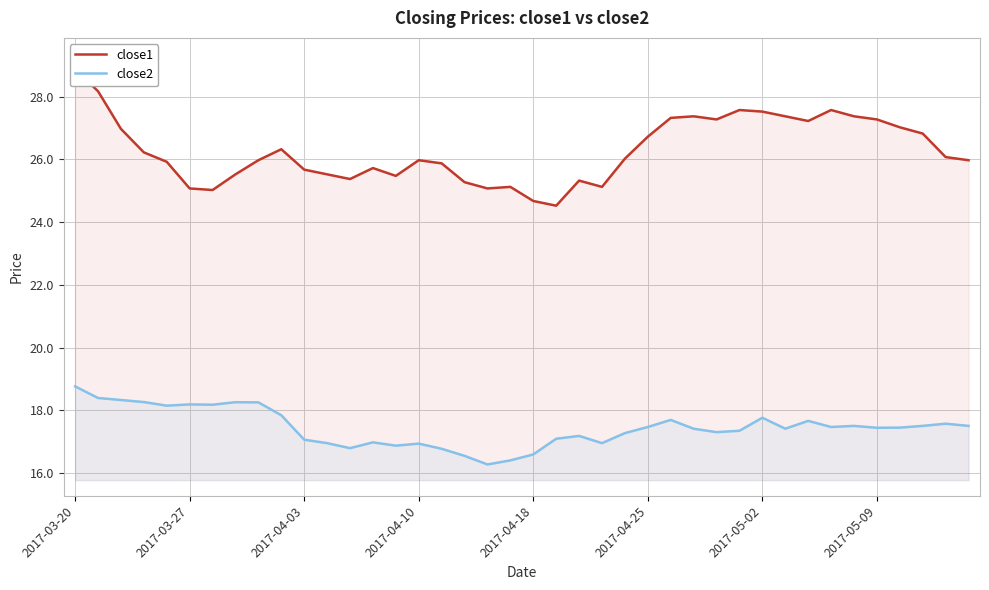

Reading right to left, extract all data points from this chart.

close1: 26.0	26.1	26.8	27.0	27.3	27.4	27.6	27.2	27.4	27.5	27.6	27.3	27.4	27.3	26.7	26.0	25.1	25.3	24.5	24.7	25.1	25.1	25.3	25.9	26.0	25.5	25.7	25.4	25.5	25.7	26.3	26.0	25.5	25.0	25.1	25.9	26.2	27.0	28.2	28.9
close2: 17.5	17.6	17.5	17.4	17.4	17.5	17.5	17.7	17.4	17.8	17.4	17.3	17.4	17.7	17.5	17.3	17.0	17.2	17.1	16.6	16.4	16.3	16.6	16.8	16.9	16.9	17.0	16.8	17.0	17.1	17.8	18.3	18.3	18.2	18.2	18.1	18.3	18.3	18.4	18.8